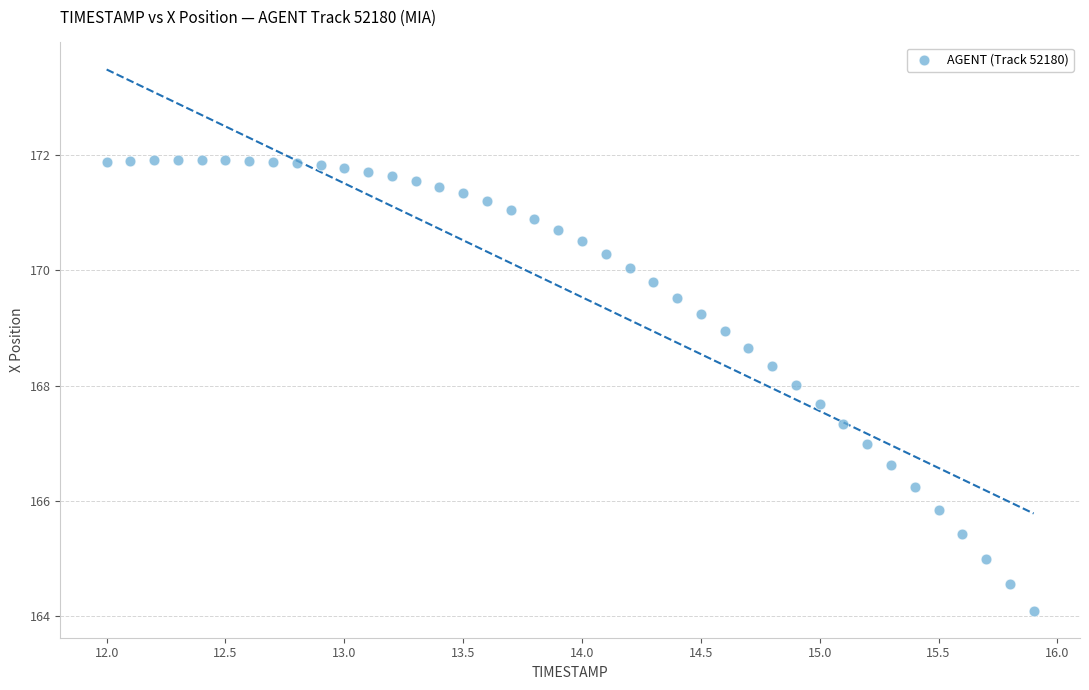

What is the range of X values (max minus min)?

3.9